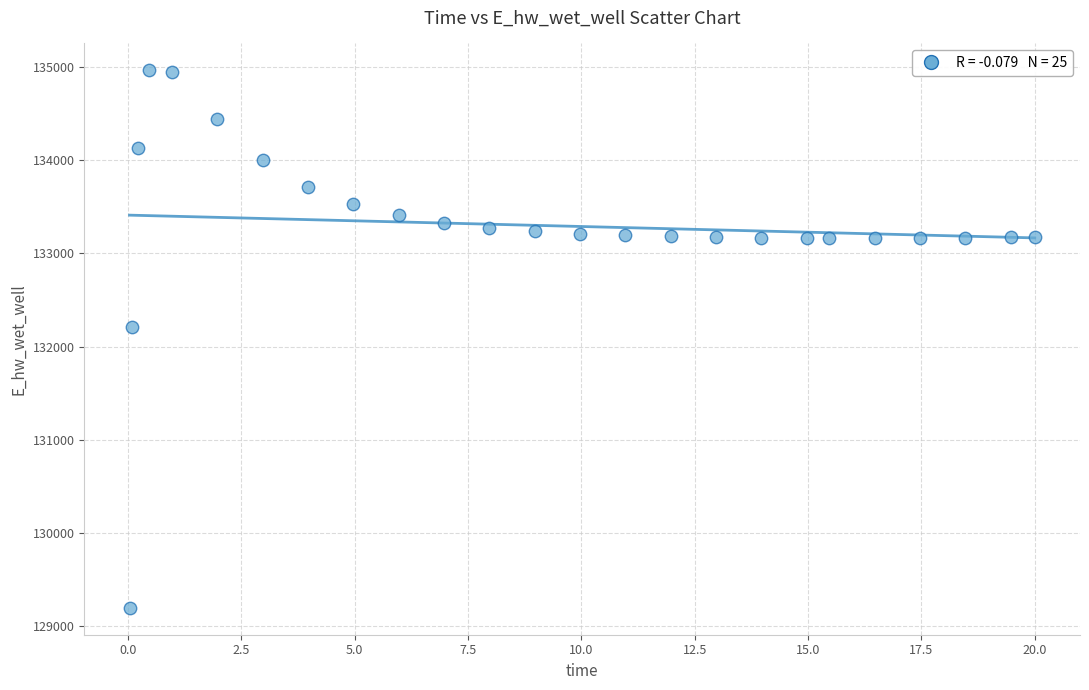

What is the range of Y values (max minus min)?

5770.0